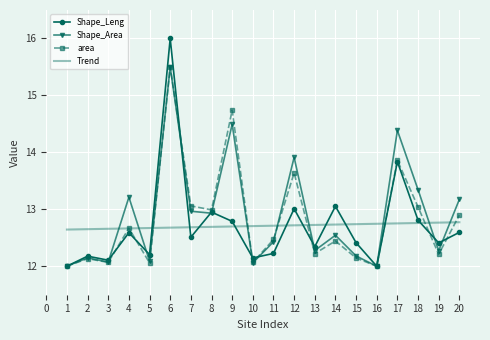

Which series changed the most between 12 and 18?

area